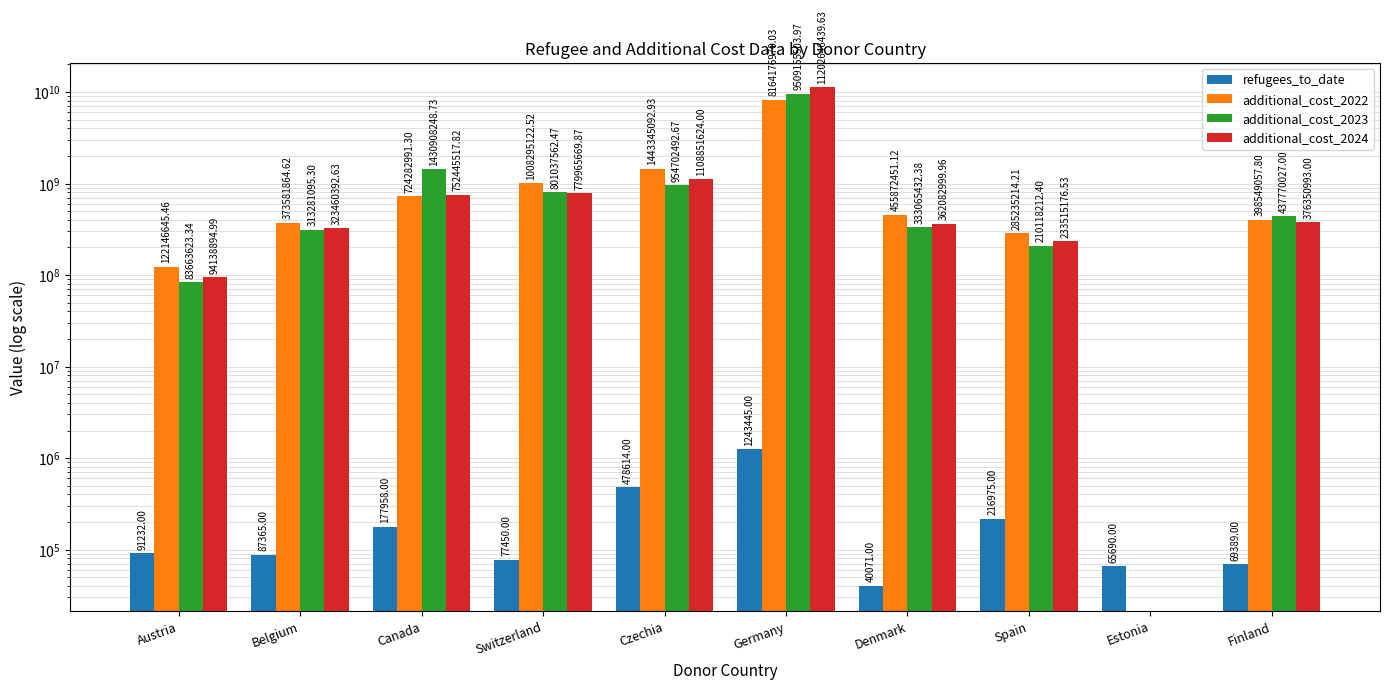

What is the highest value of the additional_cost_2022 series?

8164176970.0